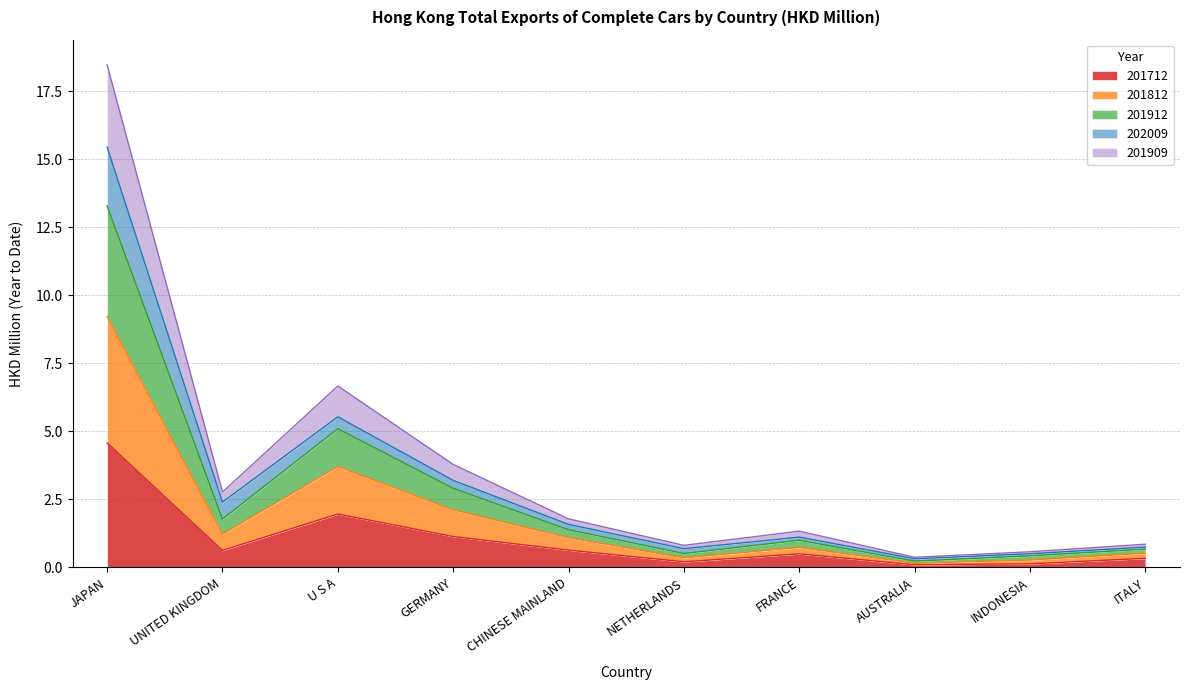

What are all the series names shown in the legend?

201712, 201812, 201912, 202009, 201909